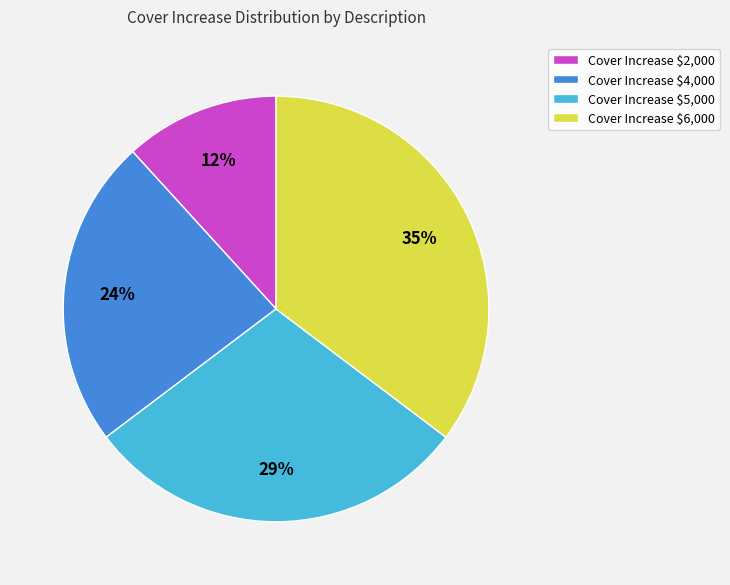

The Cover Increase $6,000 slice represents 35% of the pie. True or false?

True